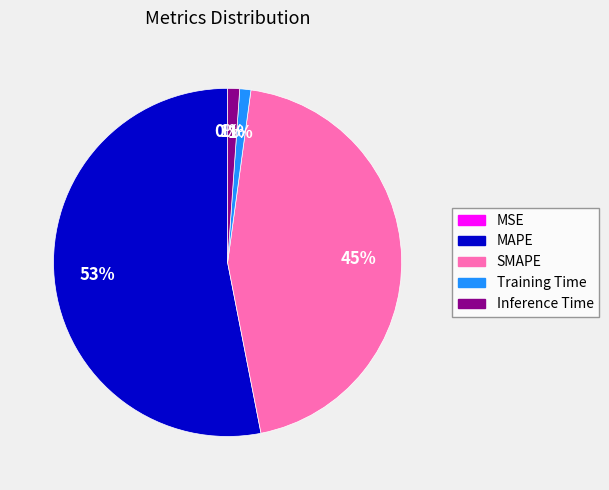

Is the sum of Inference Time and SMAPE greater than half?

No